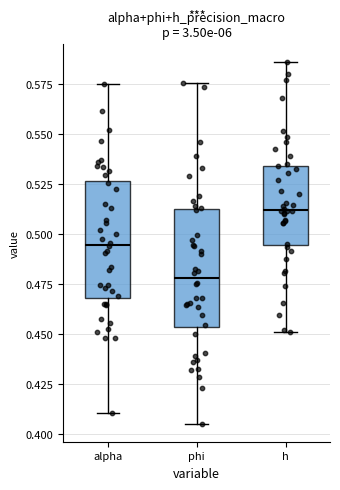

Reading left to right, transcribe this box plot: for each box, give where its median line is, the range the box spans, and where its two whiskers end, as read against the y-axis. The values are not printed on the chart, so give them approximately, as read against the axis.

alpha: median 0.495, box 0.470 to 0.525, whiskers 0.410 to 0.575
phi: median 0.480, box 0.455 to 0.515, whiskers 0.405 to 0.575
h: median 0.510, box 0.495 to 0.535, whiskers 0.450 to 0.585